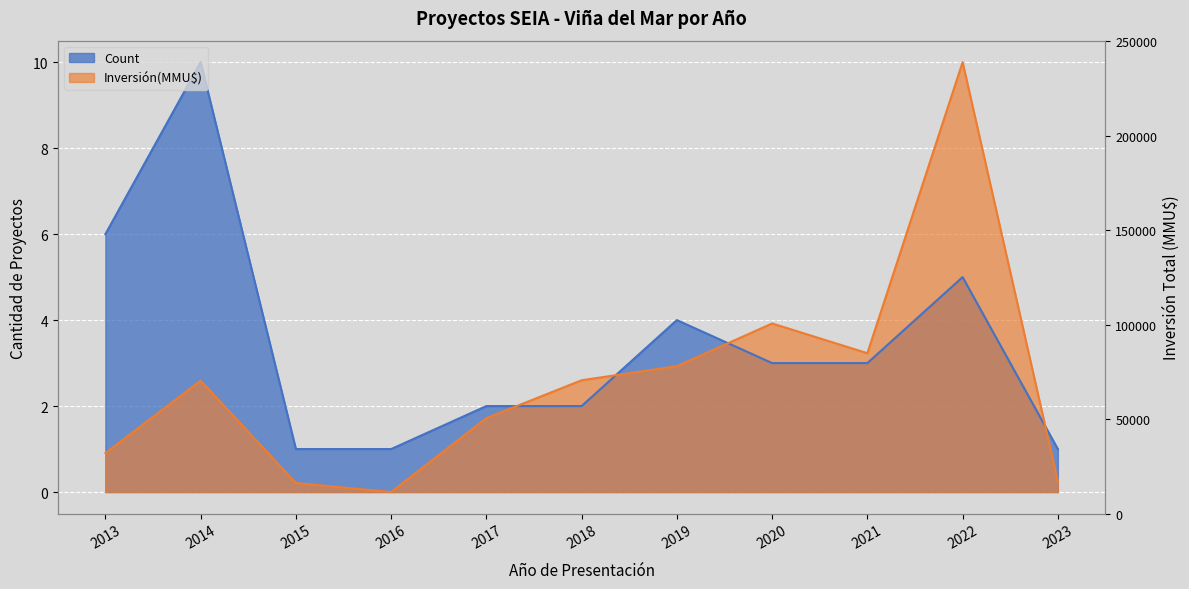

Is it true that Inversión(MMU$) equals 10.0 at 2022?

True